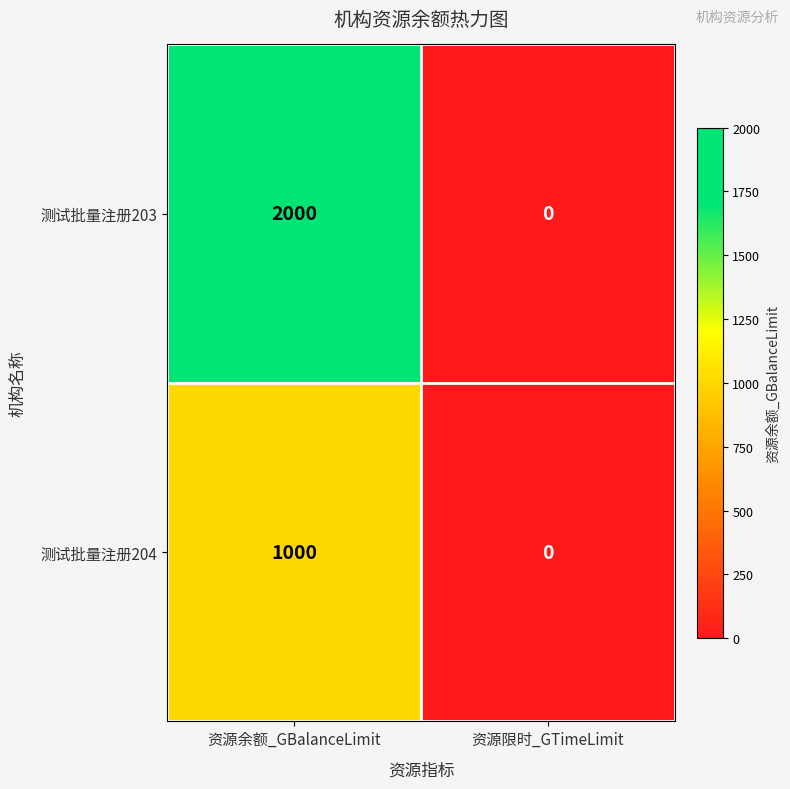

What is the difference between the 测试批量注册204 values at 资源限时_GTimeLimit and 资源余额_GBalanceLimit?

1000